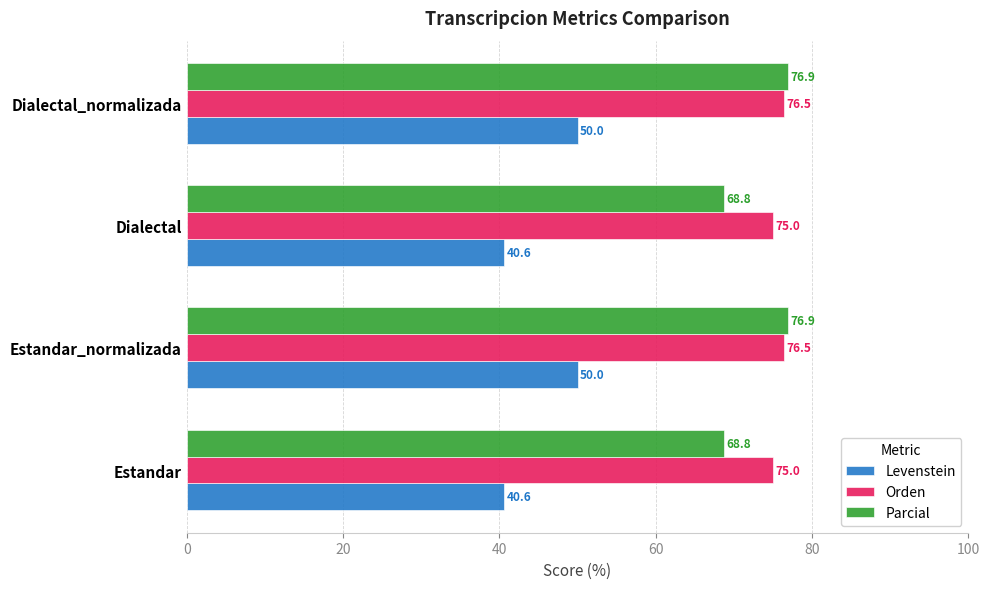

How many values in the Parcial series are below 76?

2